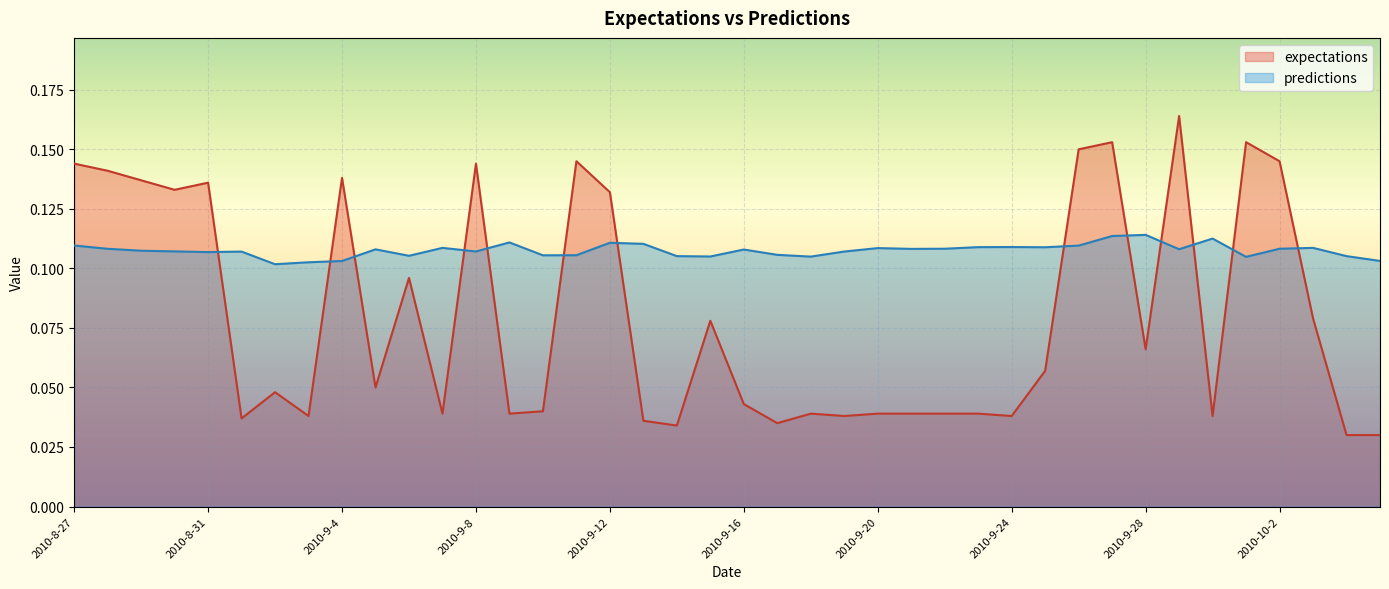

What is the value of the expectations point at the 9th from the left?

0.1